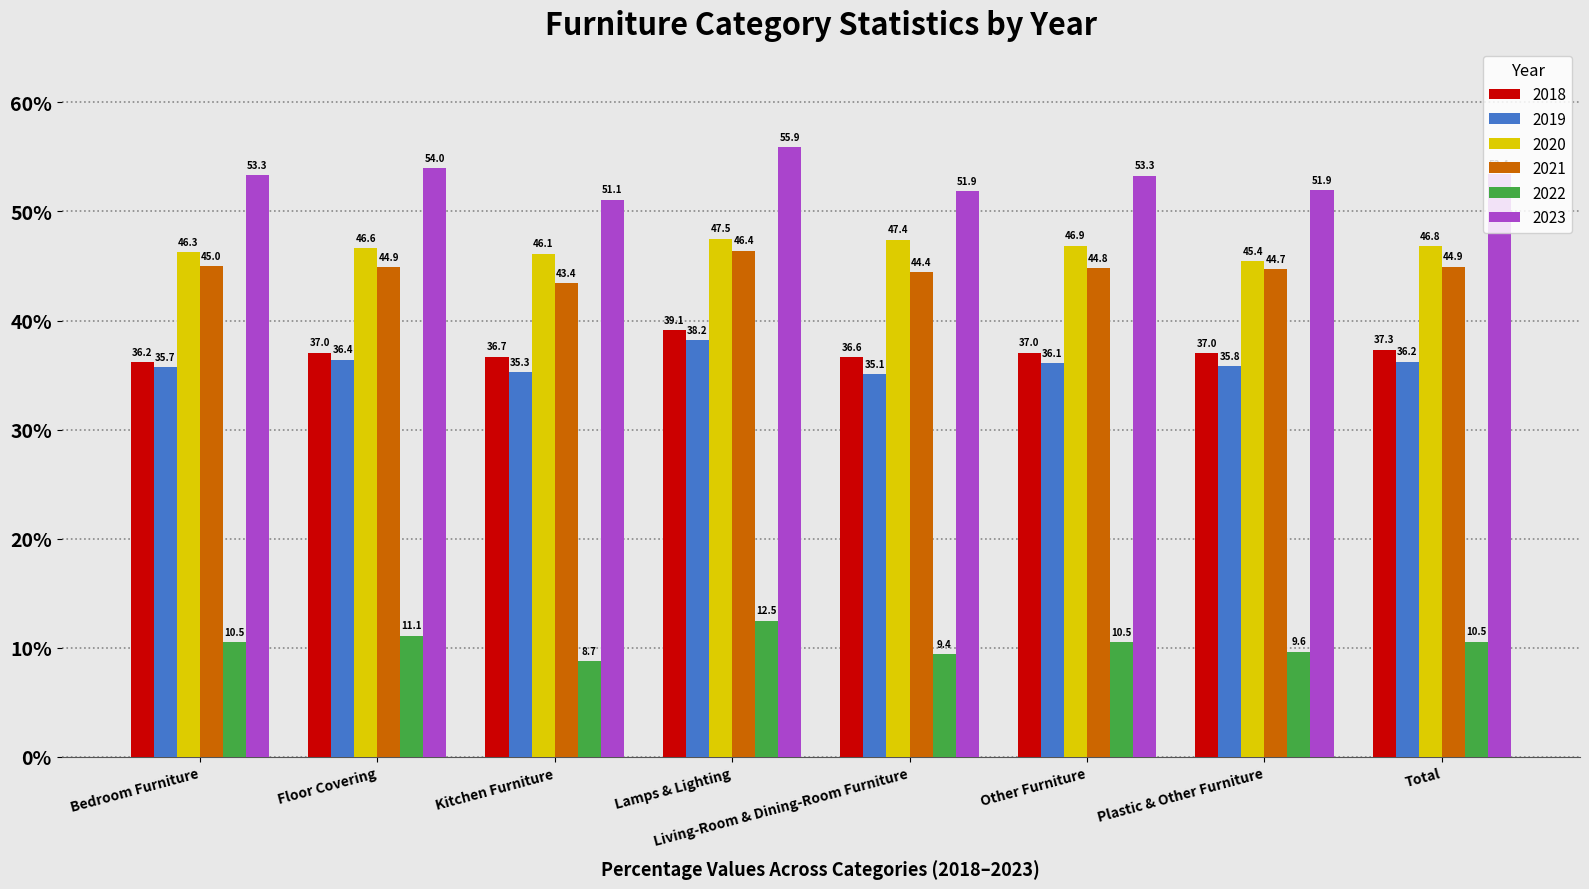

What is the label of the 7th bar from the right?

Floor Covering